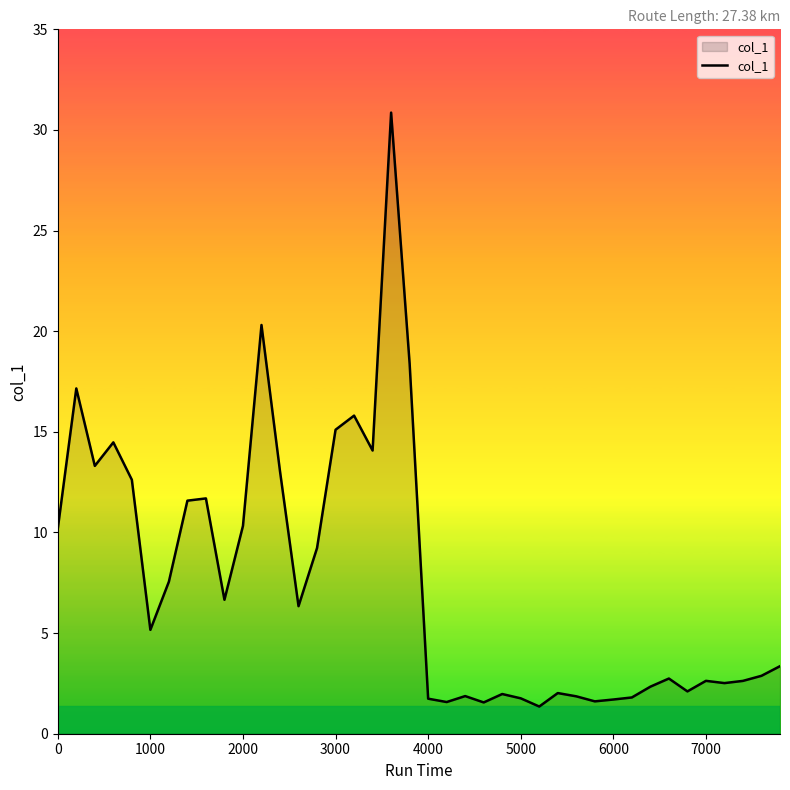

What is the minimum value shown in the chart?

1.4